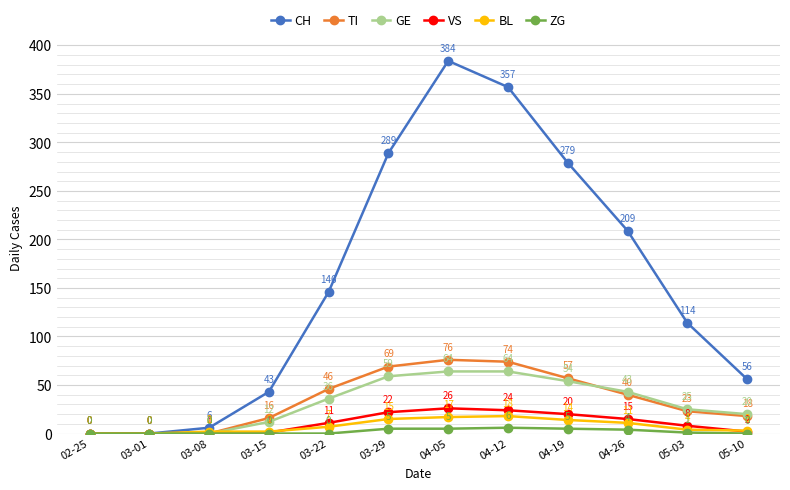

The TI series shows 23 at 05-03. True or false?

True